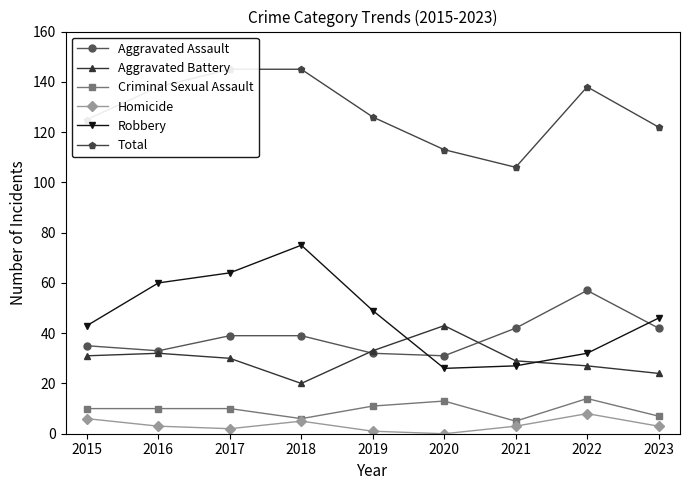

What is the maximum value for Aggravated Assault?

57